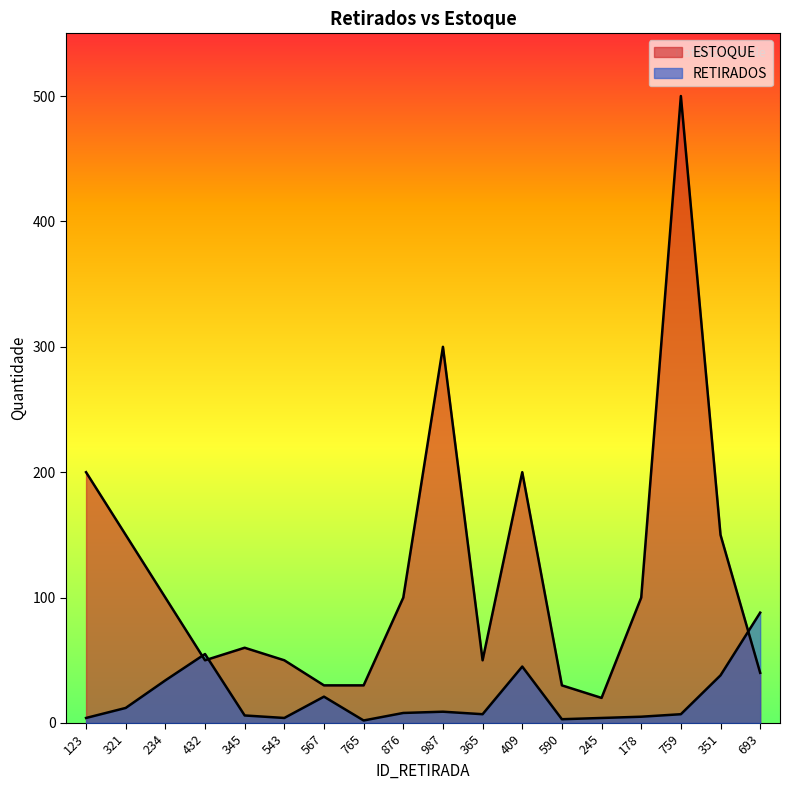

What position from the right is 345?

14